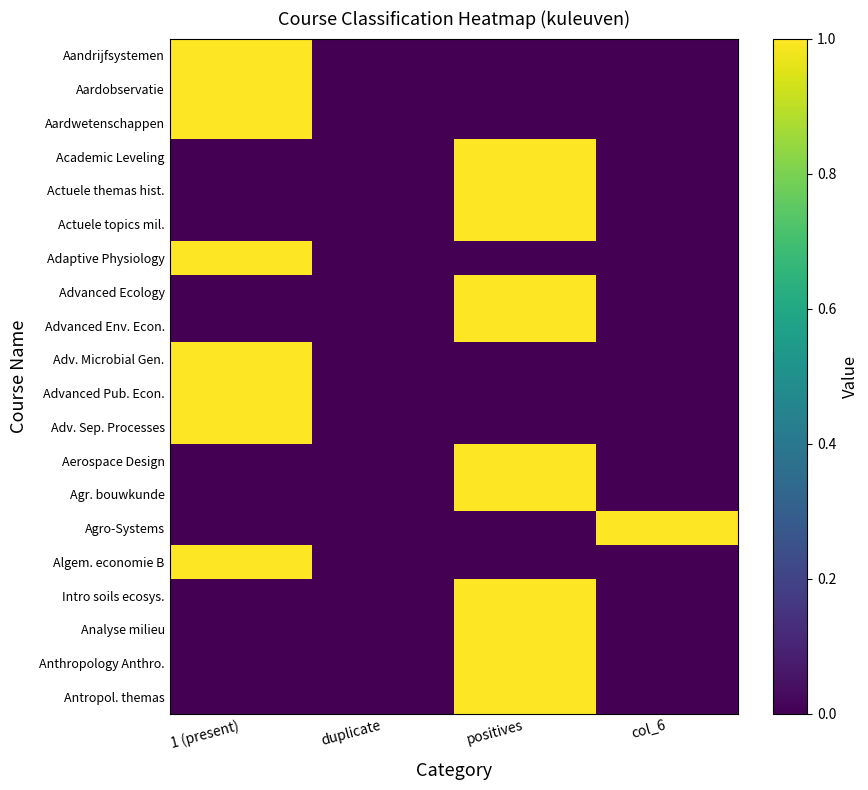

Rank the series by their maximum value, from highest to lowest.

Aandrijfsystemen, Aardobservatie, Aardwetenschappen, Academic Leveling, Actuele themas hist., Actuele topics mil., Adaptive Physiology, Advanced Ecology, Advanced Env. Econ., Adv. Microbial Gen., Advanced Pub. Econ., Adv. Sep. Processes, Aerospace Design, Agr. bouwkunde, Agro-Systems, Algem. economie B, Intro soils ecosys., Analyse milieu, Anthropology Anthro., Antropol. themas